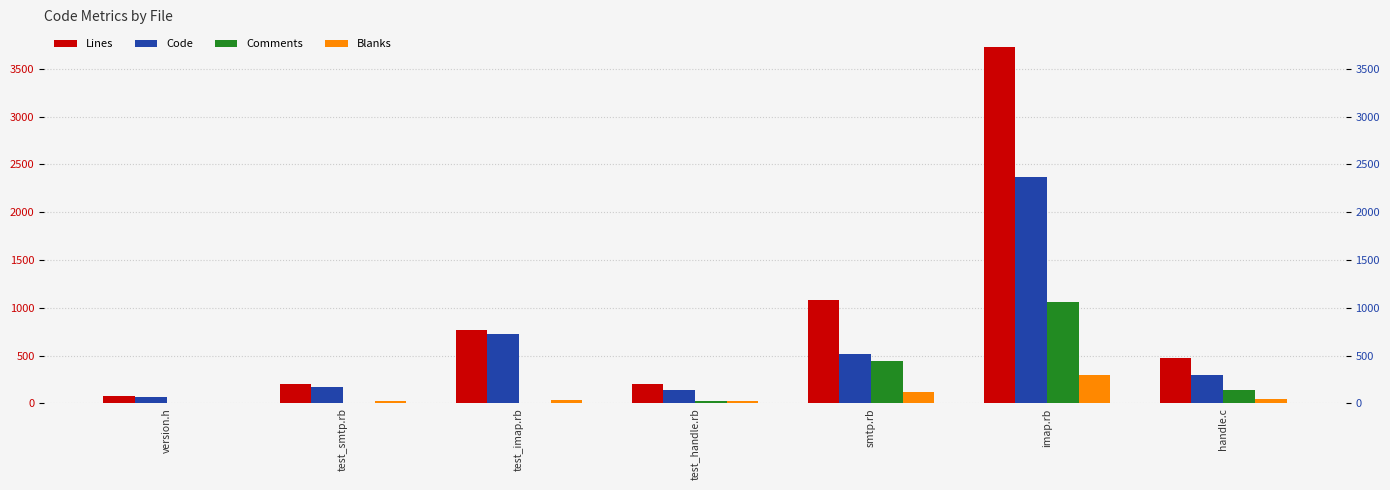

What are all the series names shown in the legend?

Lines, Code, Comments, Blanks